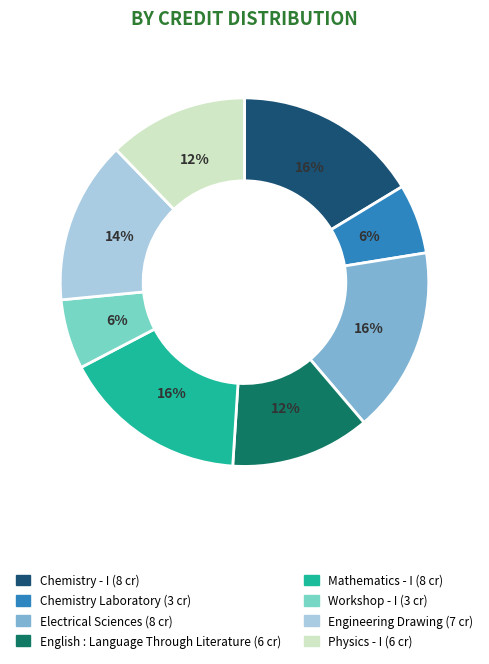

The Physics - I slice represents 12% of the pie. True or false?

True